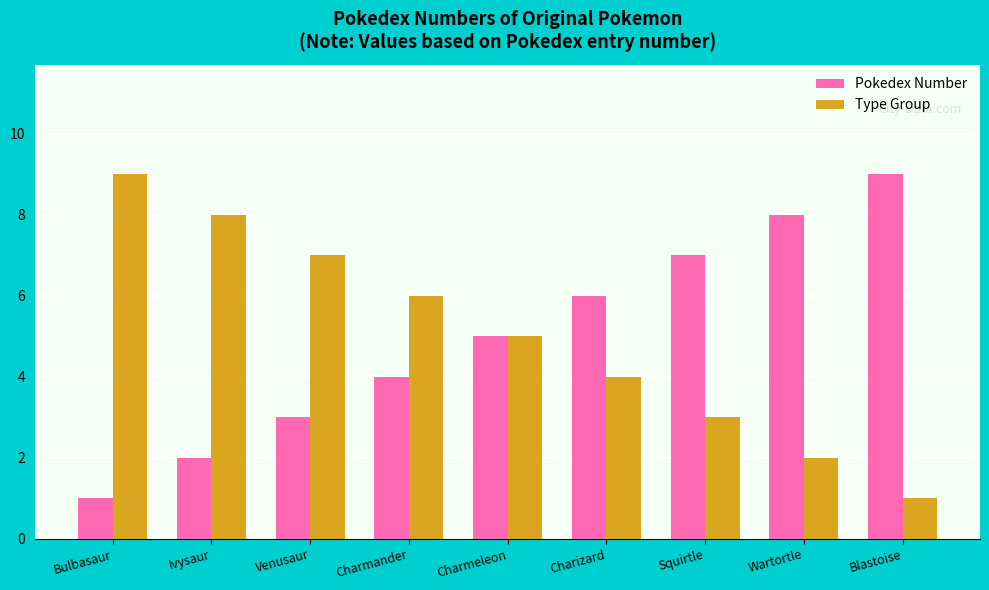

Rank the categories by Pokedex Number value from lowest to highest.

Bulbasaur, Ivysaur, Venusaur, Charmander, Charmeleon, Charizard, Squirtle, Wartortle, Blastoise